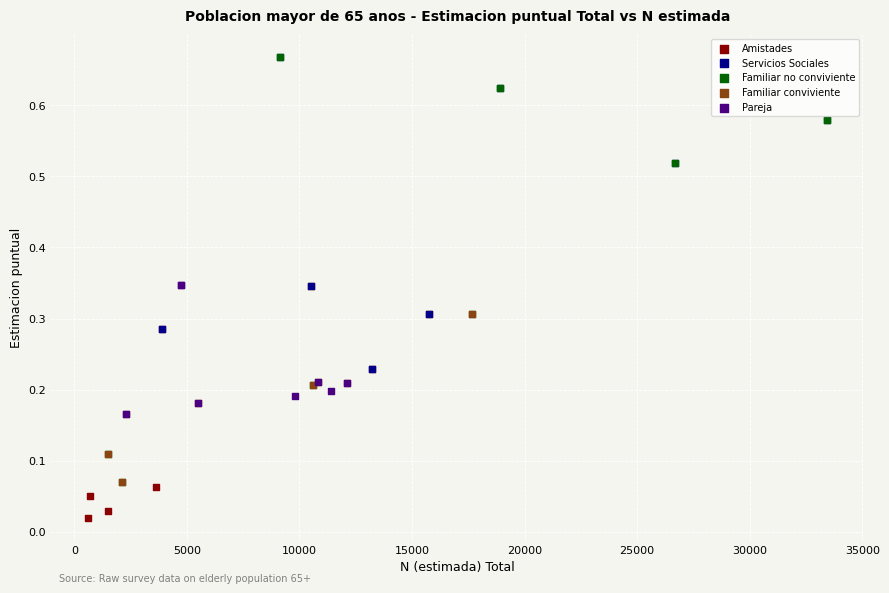

Which series reaches the minimum Y coordinate?

Amistades